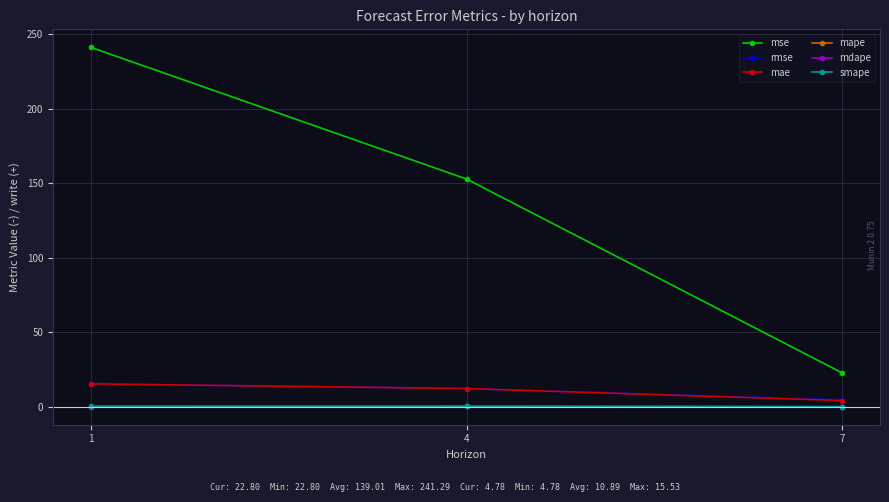

At how many categories does at least one series exceed 20?

3